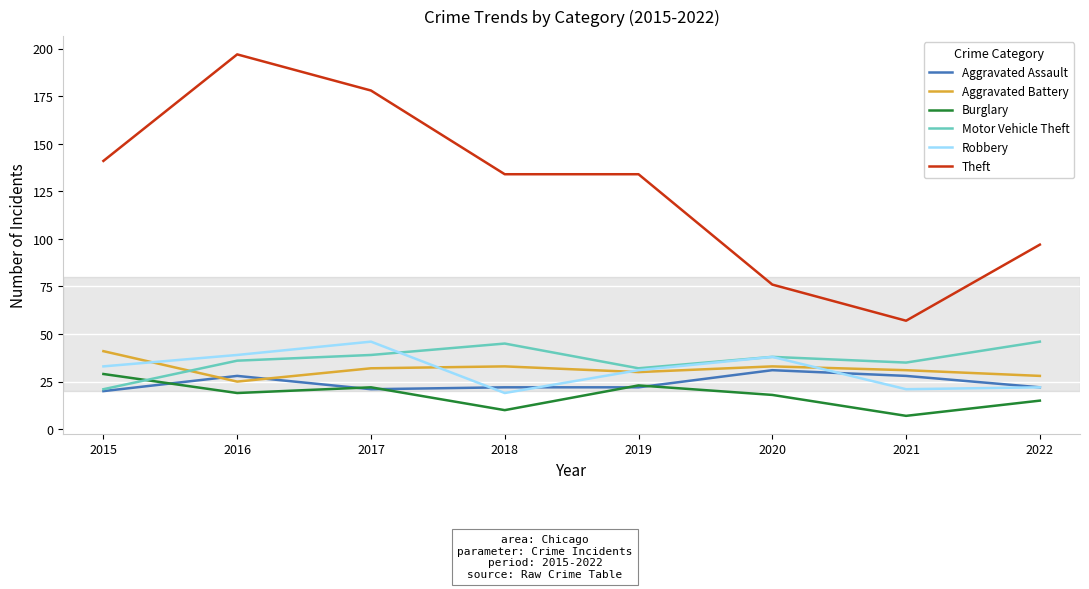

Which label corresponds to the largest value in the chart?

2016